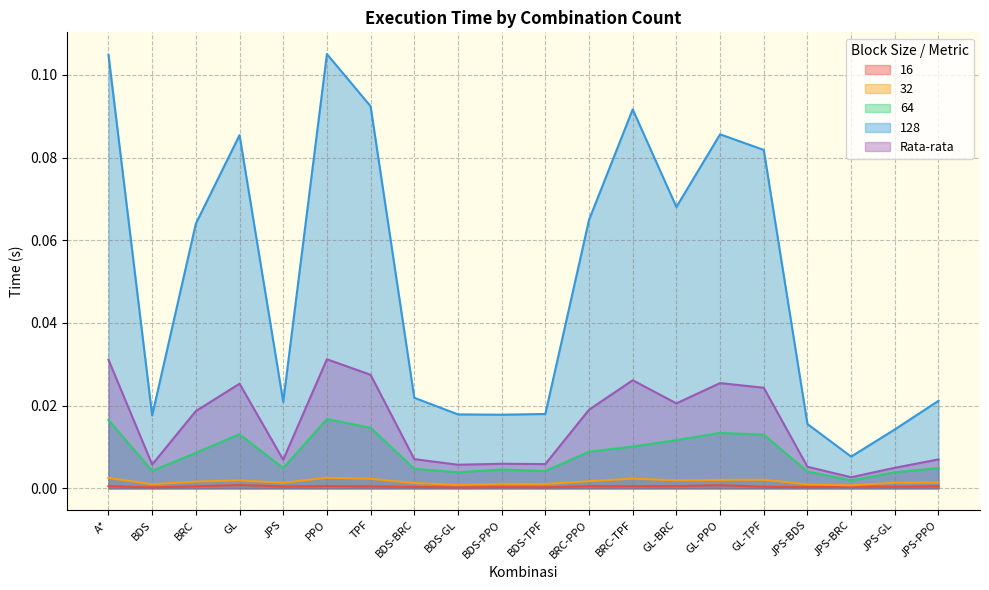

Count the number of categories in the chart.

20